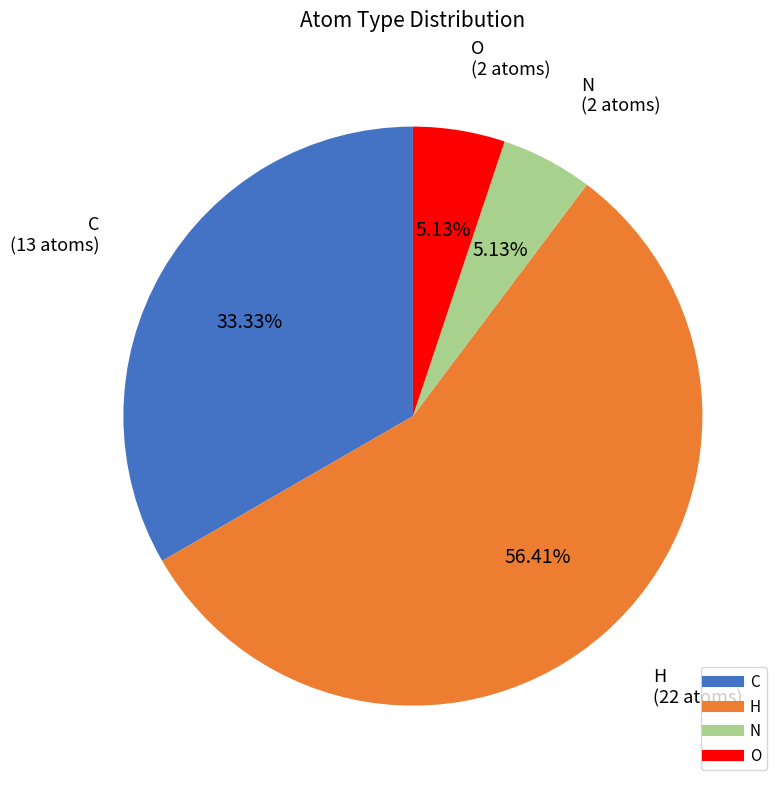

Approximately how many times larger is the value at H compared to C?

1.7